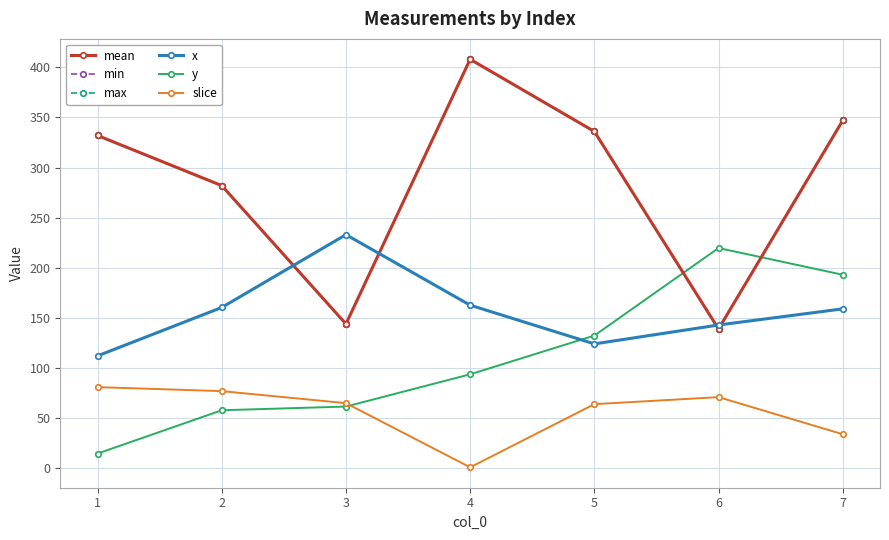

Is it true that min equals 454.1 at 7?

False